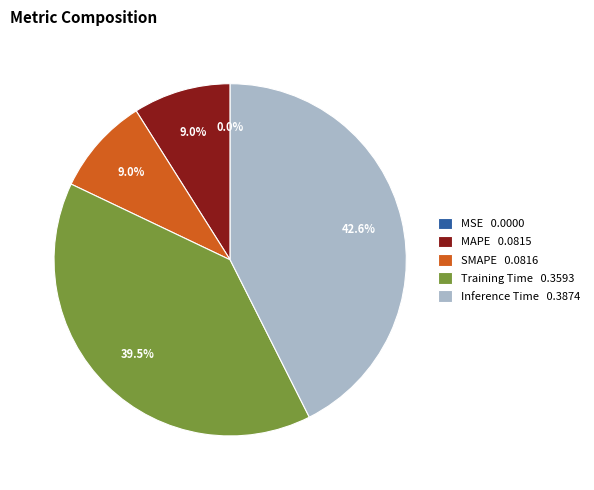

To the nearest percent, what is the difference between the largest and smallest slice percentages?

43%